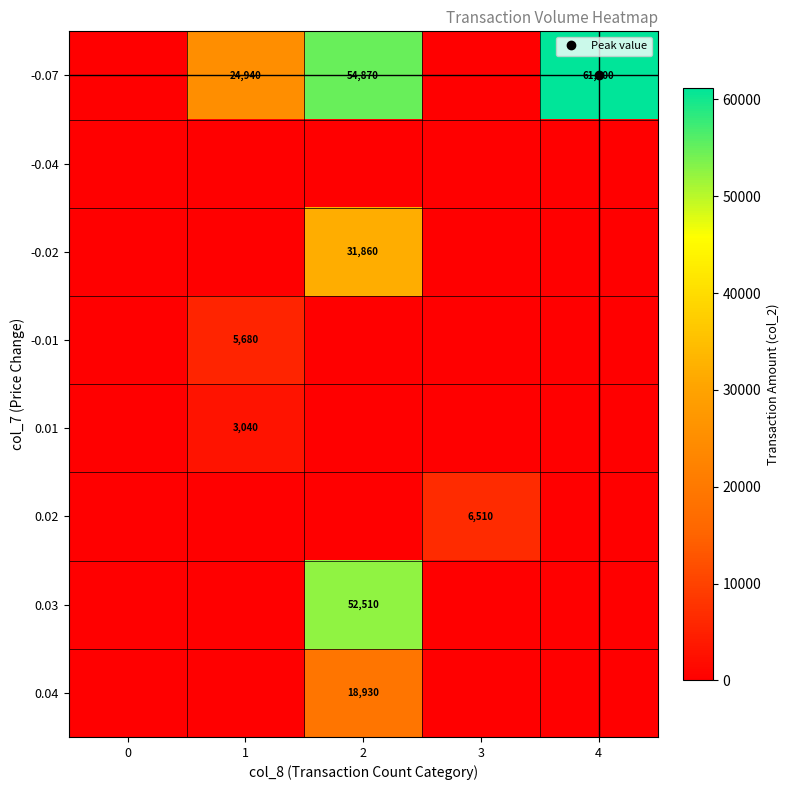

Rank the categories by row_1 value from lowest to highest.

0, 1, 2, 3, 4